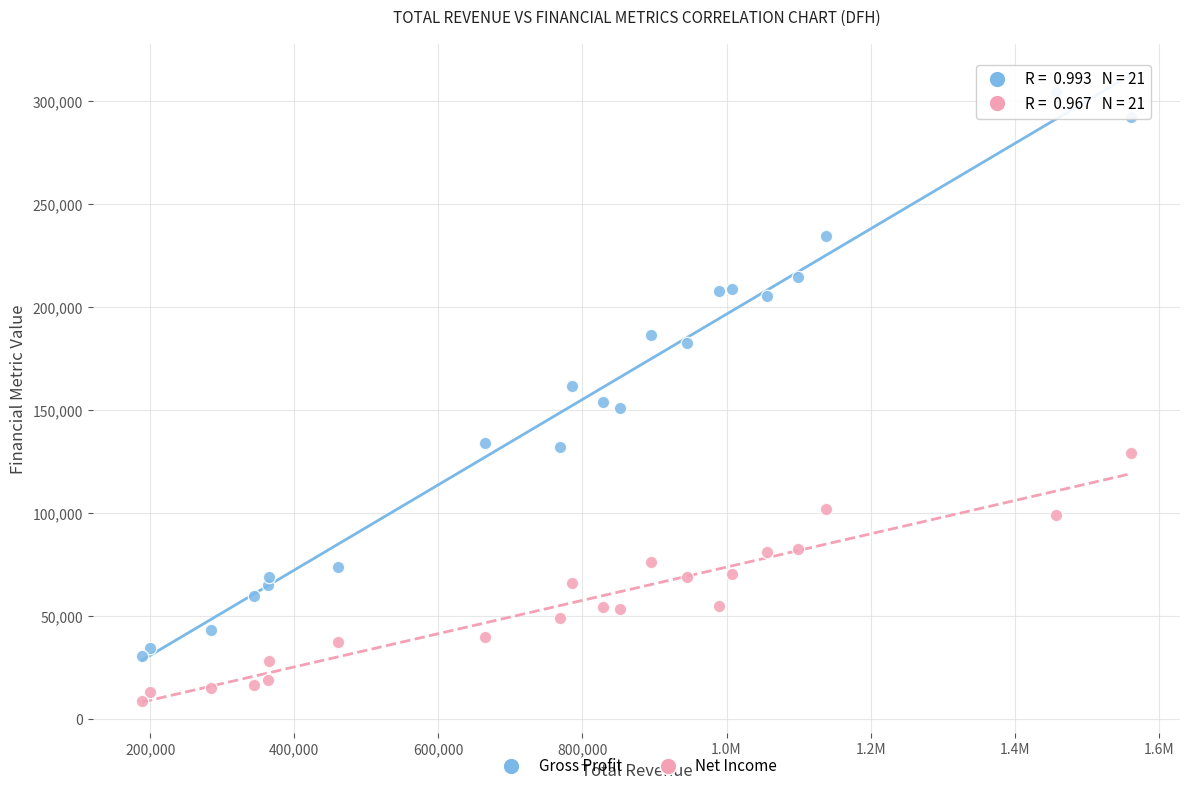

Across all data points, what is the range of X values (max minus min)?

1372100